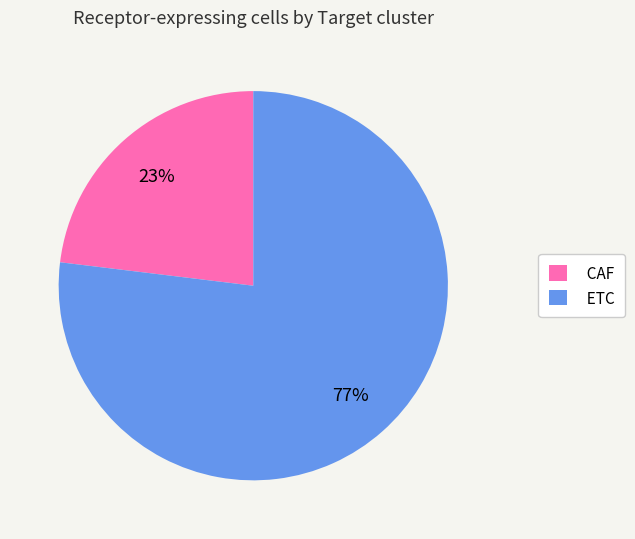

To the nearest percent, what portion does ETC represent?

77%